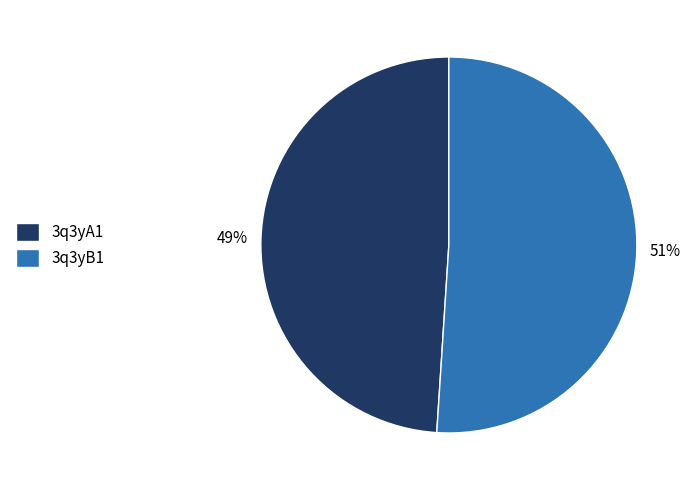

To the nearest percent, what percentage of the pie is 3q3yB1?

51%